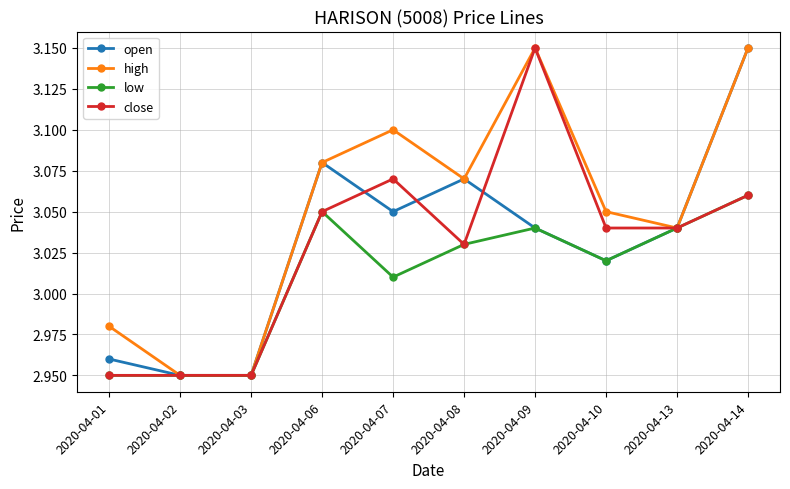

At which label is open closest to 3?

2020-04-10